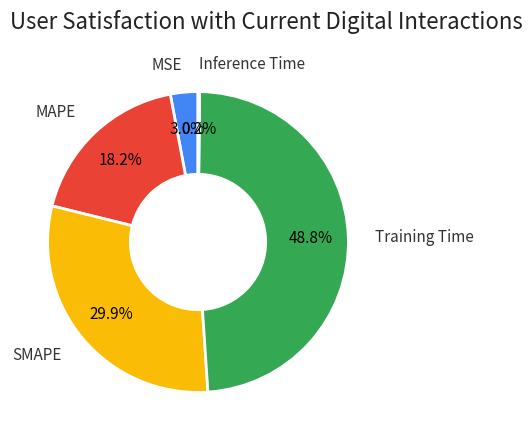

To the nearest percent, what percentage of the pie is MAPE?

18%